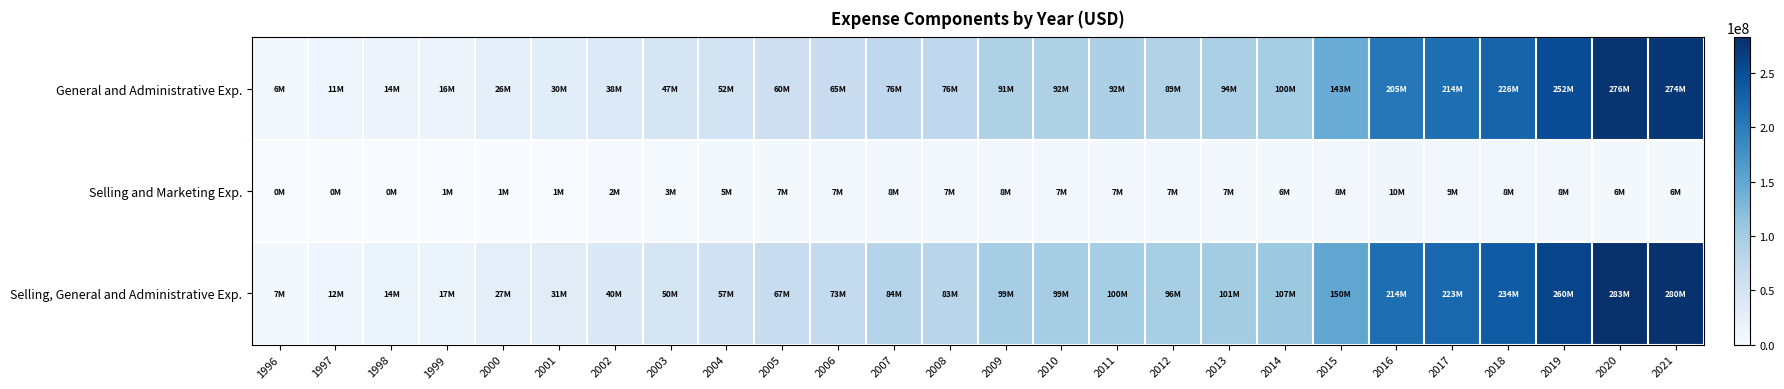

At how many categories does at least one series exceed 240493546?

3